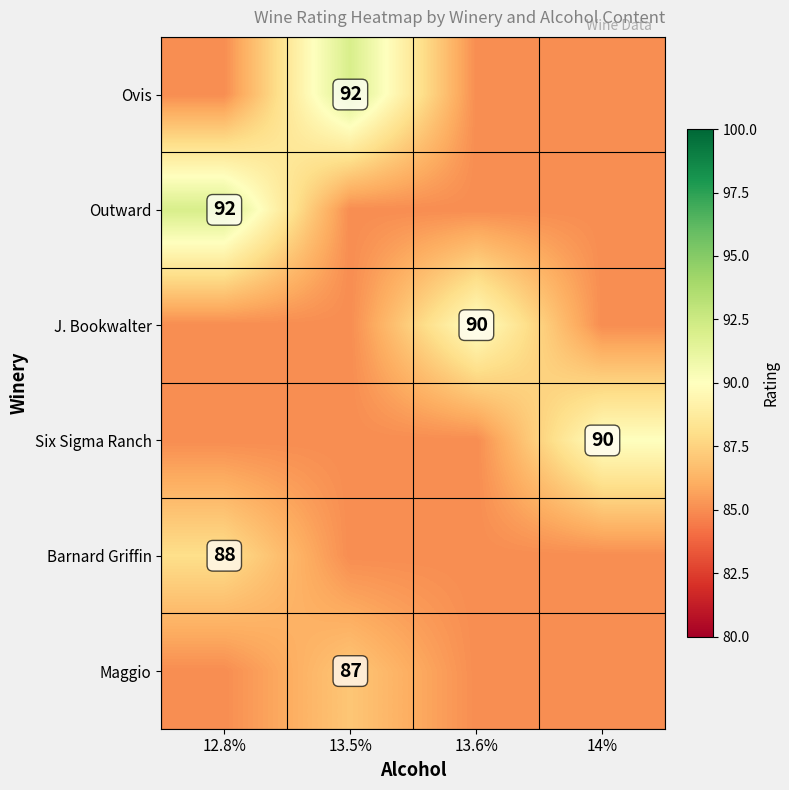

Which has a higher value, 13.6% or 13.5%?

13.5%